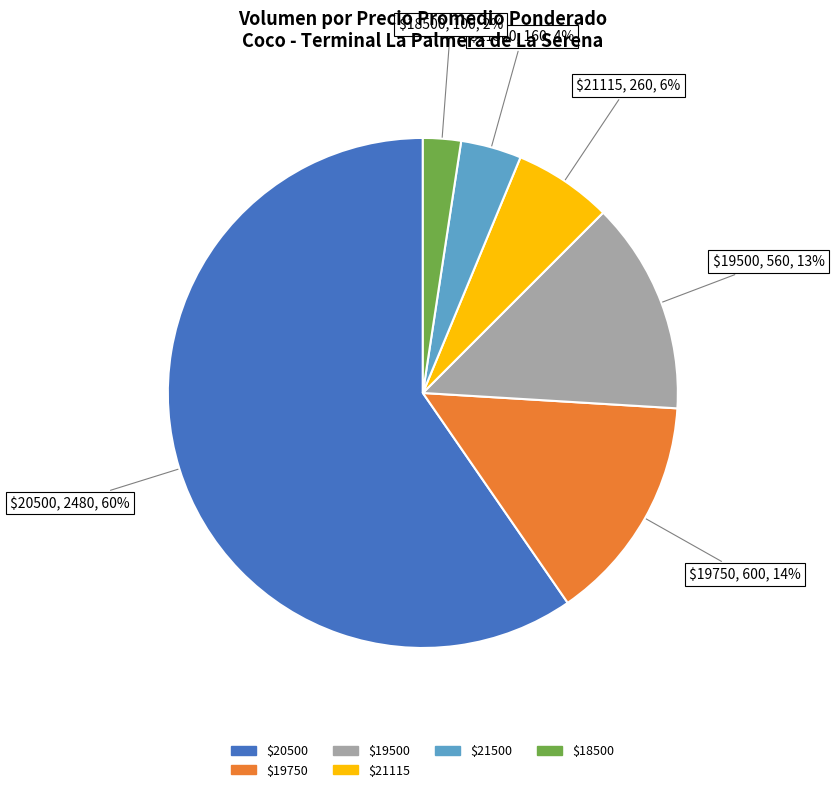

To the nearest percent, what is the average slice percentage?

17%